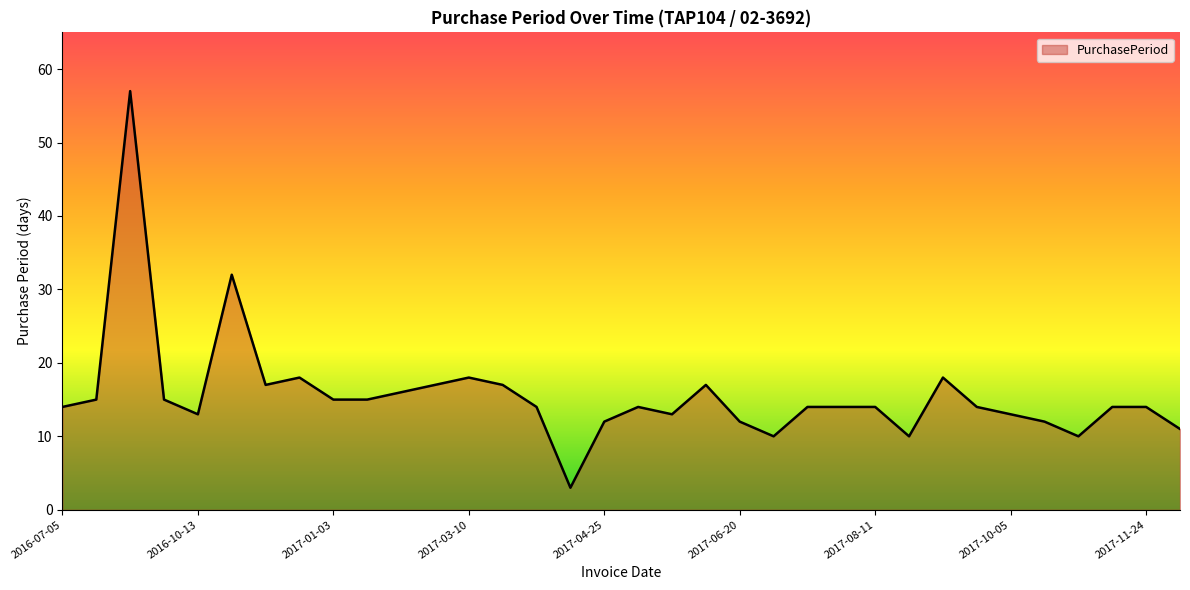

What is the difference between the maximum and minimum values?

54